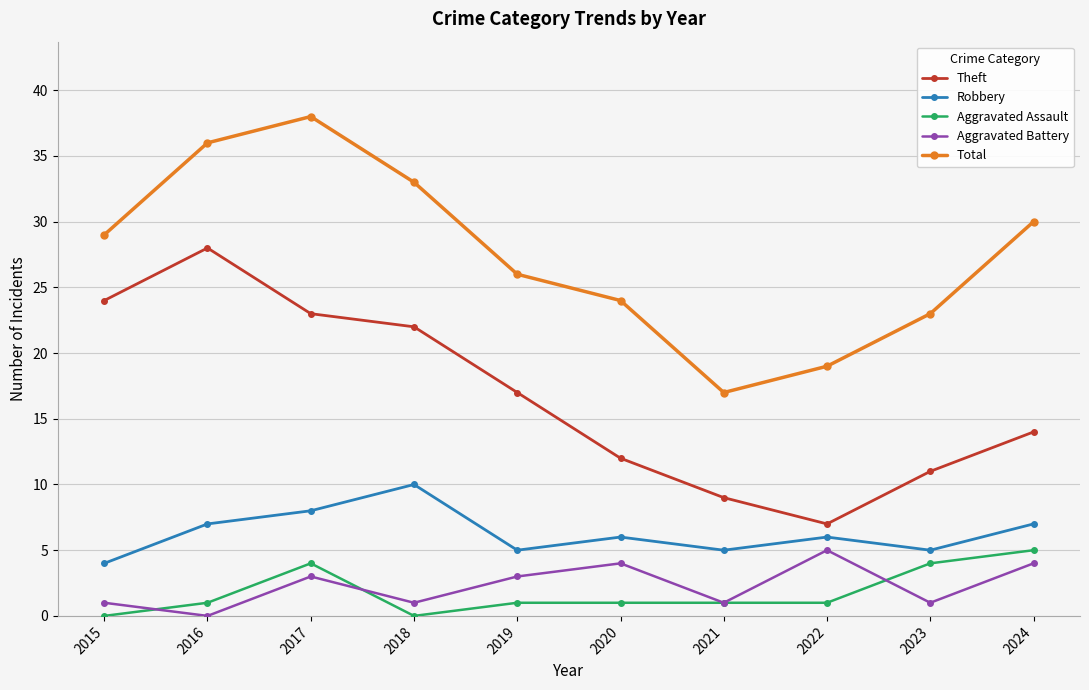

Which series changed the most between 2019 and 2022?

Theft